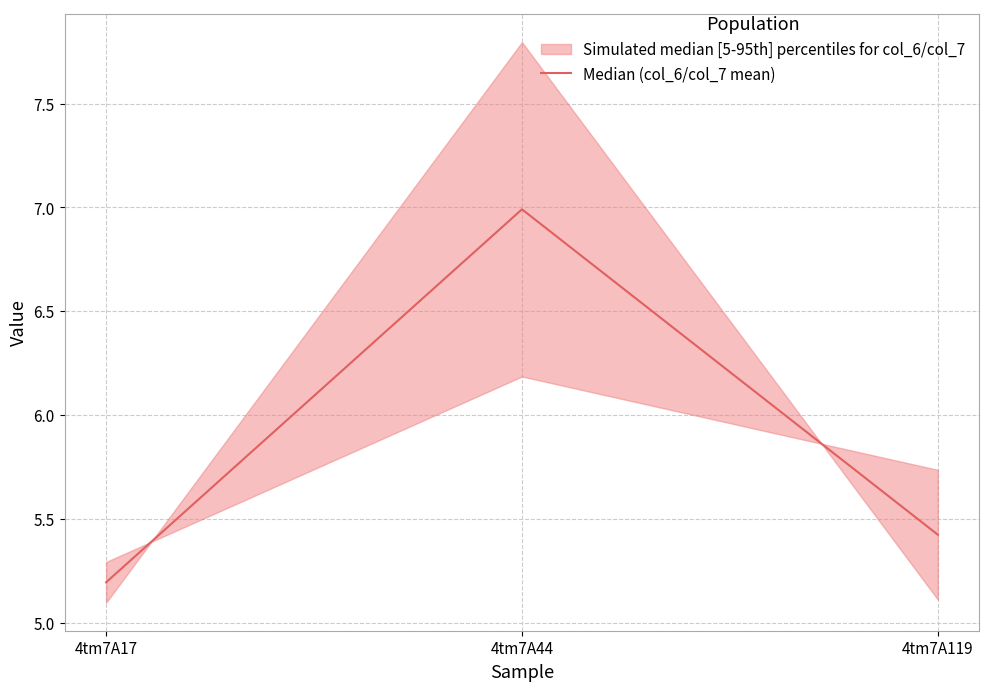

What is the value of the 3rd point from the left?

5.4